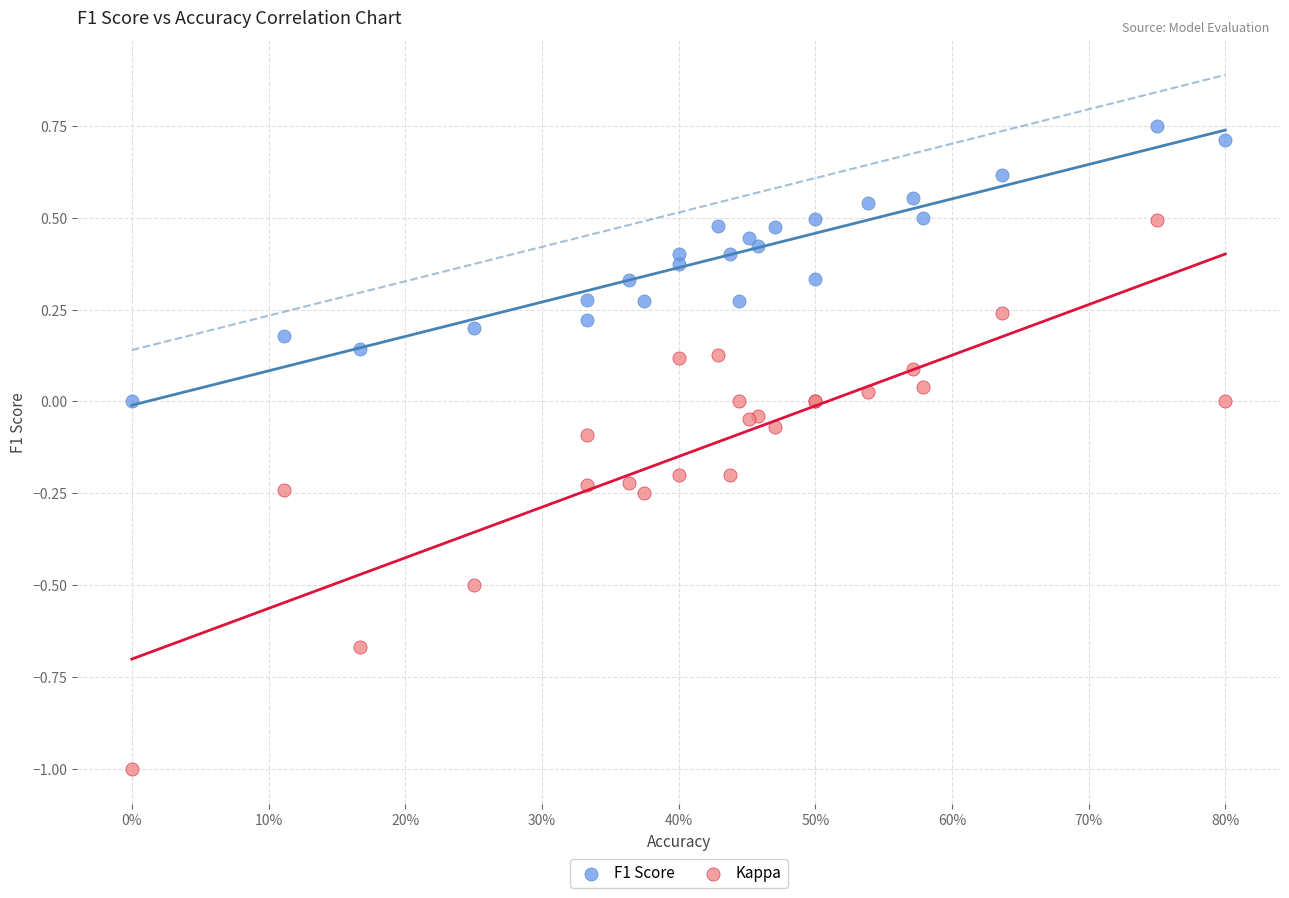

Which series has the widest spread of Y values?

Kappa